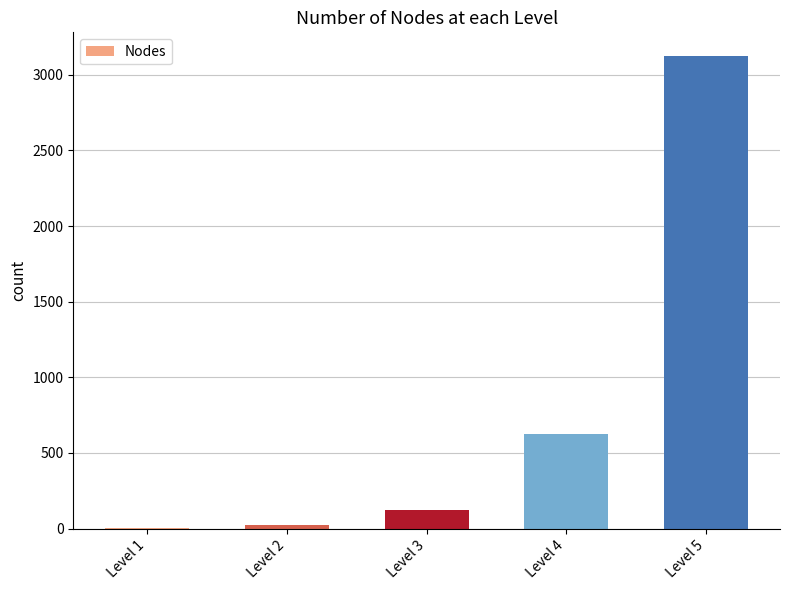

What is the change in value from Level 3 to Level 5?

+3000